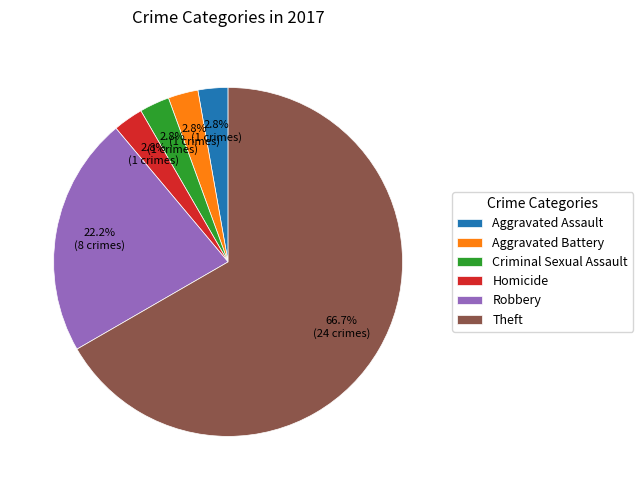

To the nearest percent, what percentage of the pie is Aggravated Assault?

3%